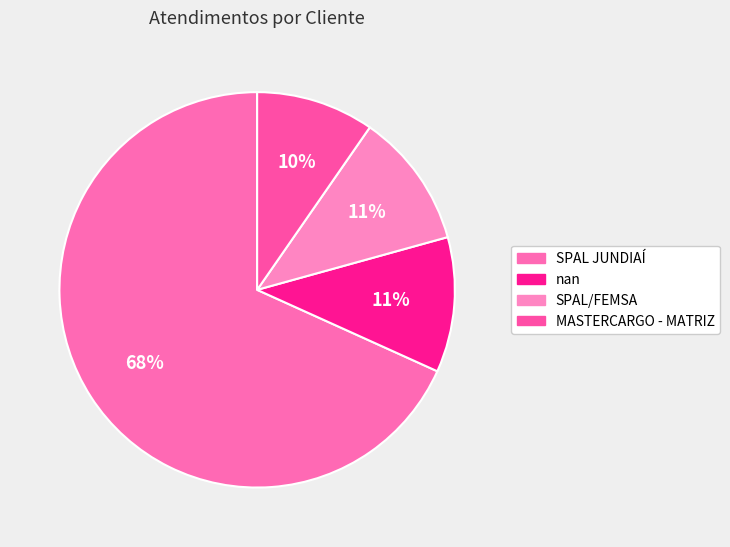

To the nearest percent, what is the average slice percentage?

25%